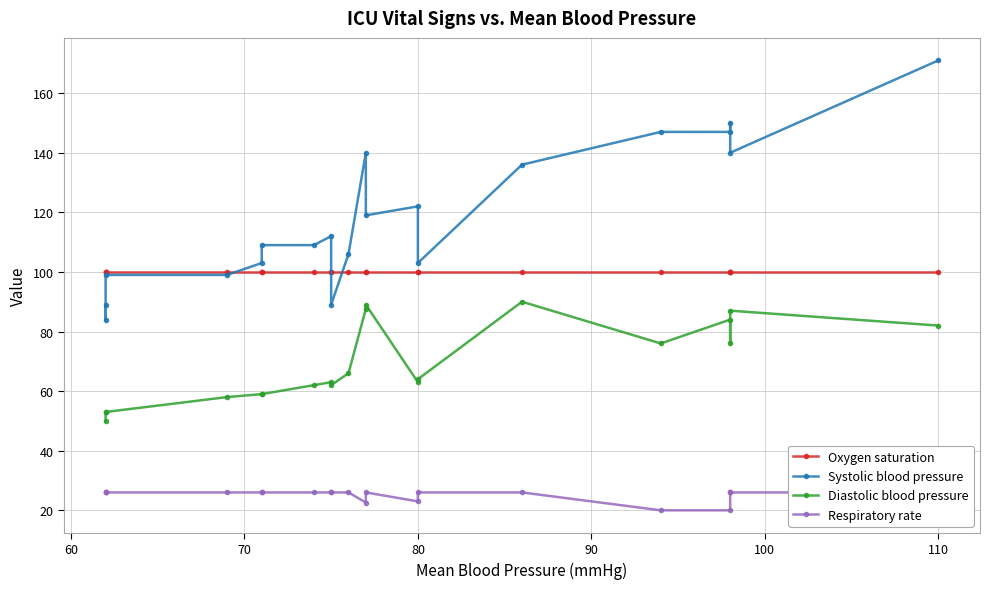

How many interior local valleys does the Diastolic blood pressure series have?

4